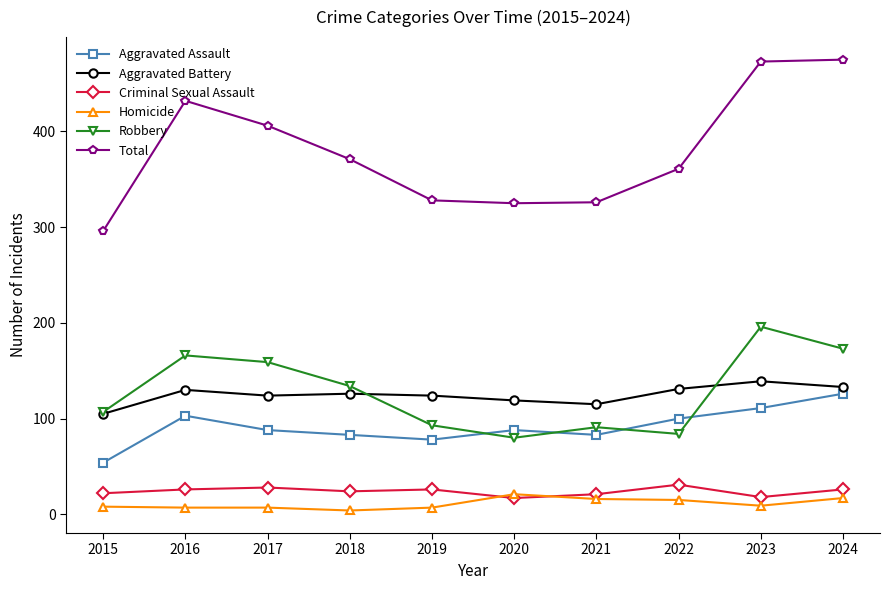

At 2021, list the series in order from largest to smallest.

Total, Aggravated Battery, Robbery, Aggravated Assault, Criminal Sexual Assault, Homicide